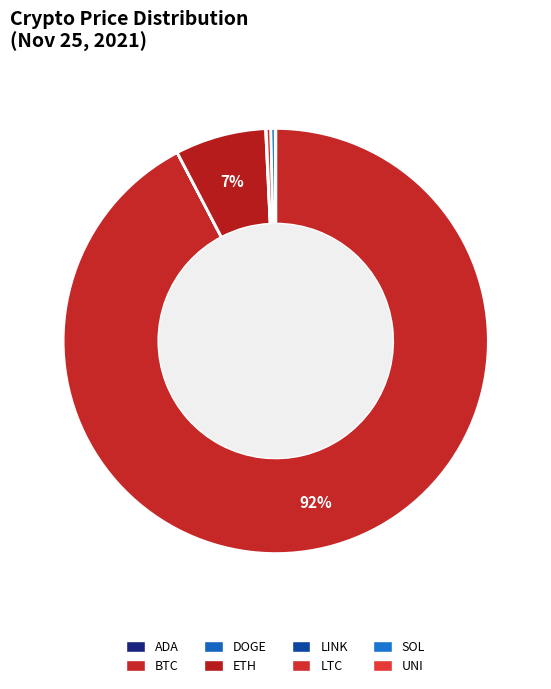

What is the majority slice?

btc